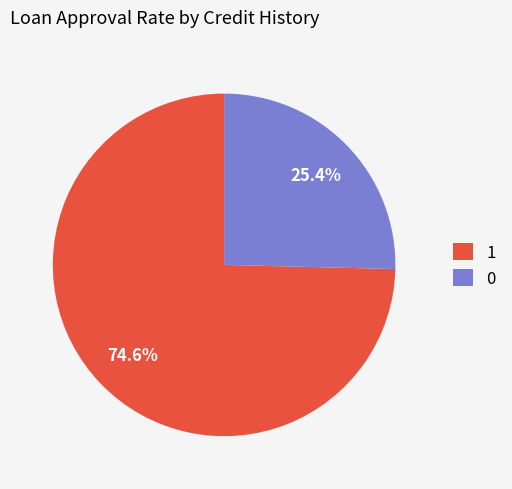

Rank the categories by value from highest to lowest.

1, 0